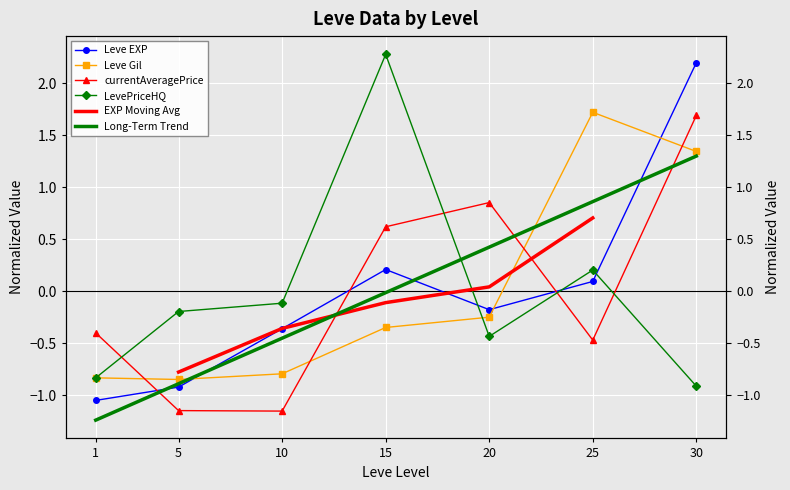

The value of LevePriceHQ at 25 is 0.2. True or false?

True